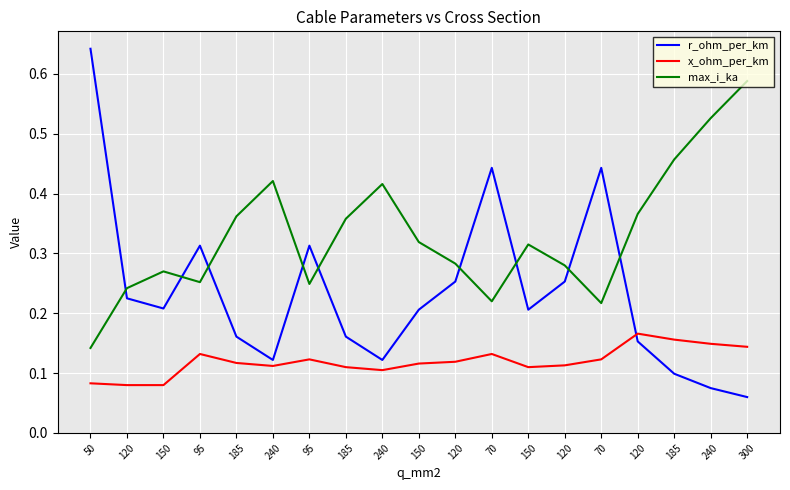

What are all the series names shown in the legend?

r_ohm_per_km, x_ohm_per_km, max_i_ka